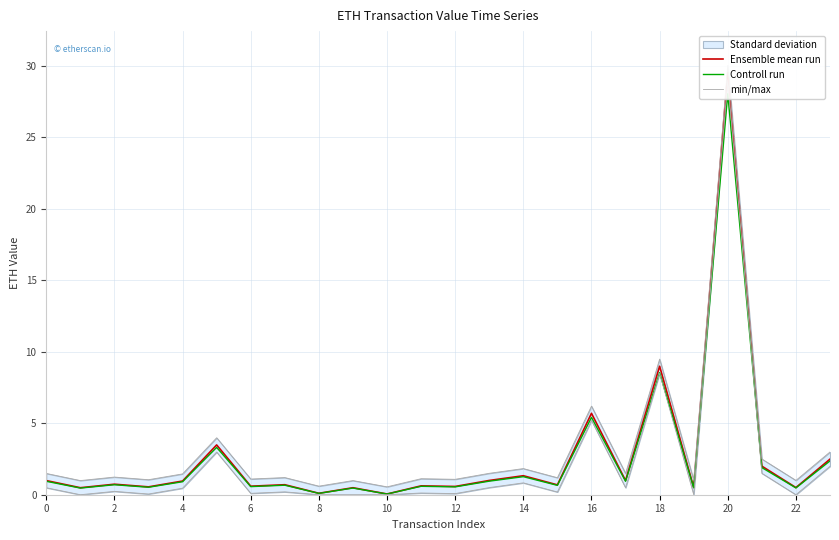

What is the label of the 3rd point from the right?

21